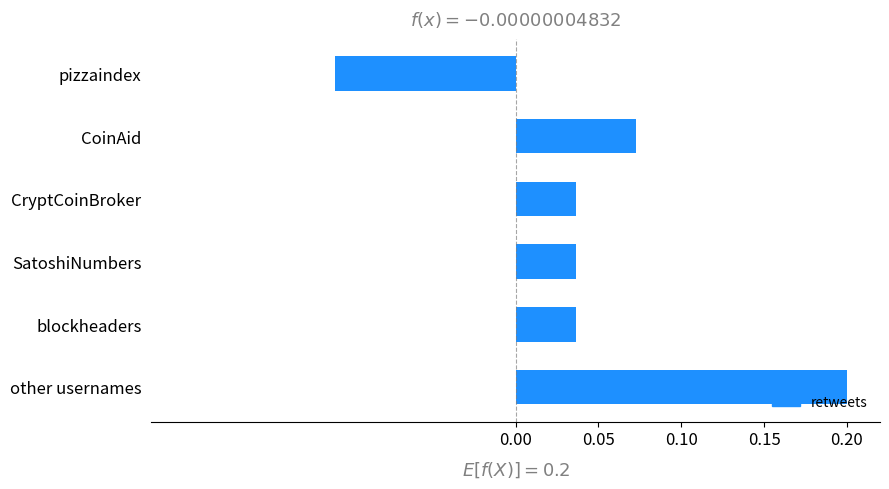

Count the values in the range 0 to 1.

5